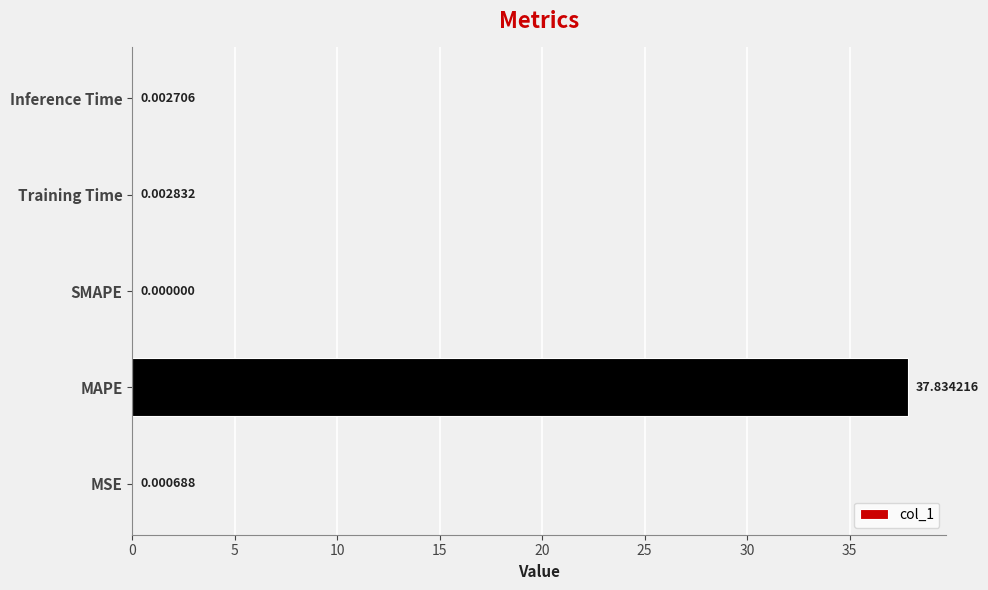

Where is the data nearest to the value 18?

Training Time